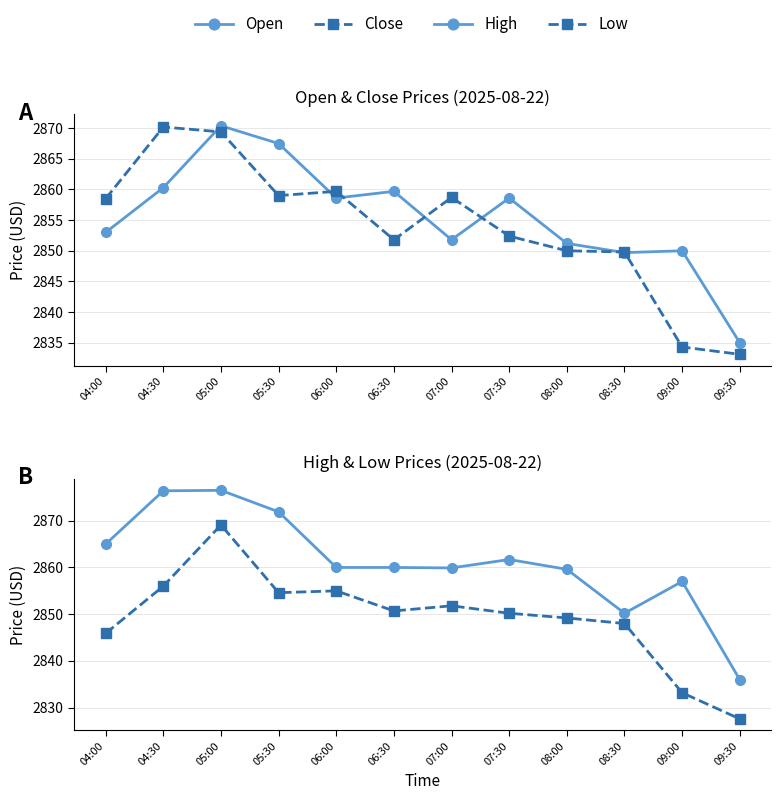

Reading right to left, extract all data points from this chart.

Open: 2835.0	2850.0	2849.7	2851.2	2858.6	2851.8	2859.7	2858.6	2867.5	2870.4	2860.3	2853.0
Close: 2833.1	2834.3	2849.8	2850.0	2852.4	2858.7	2851.8	2859.7	2859.0	2869.4	2870.2	2858.5
High: 2836.0	2857.0	2850.2	2859.6	2861.7	2859.9	2860.0	2860.0	2871.9	2876.5	2876.4	2865.0
Low: 2827.6	2833.2	2848.0	2849.2	2850.2	2851.8	2850.7	2855.0	2854.6	2869.1	2856.0	2845.9